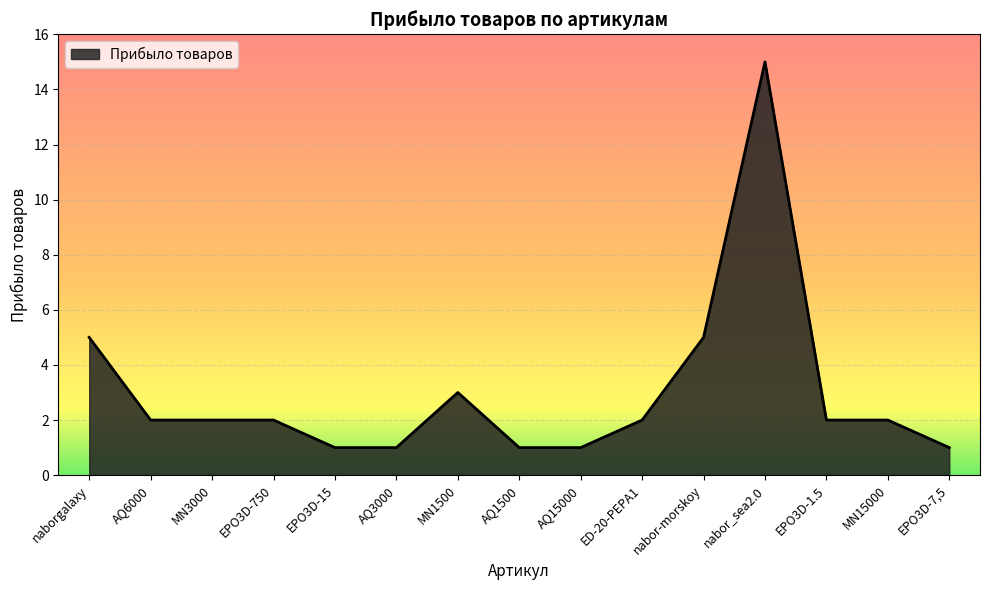

What is the ratio of the value at AQ3000 to the value at AQ1500?

1.0